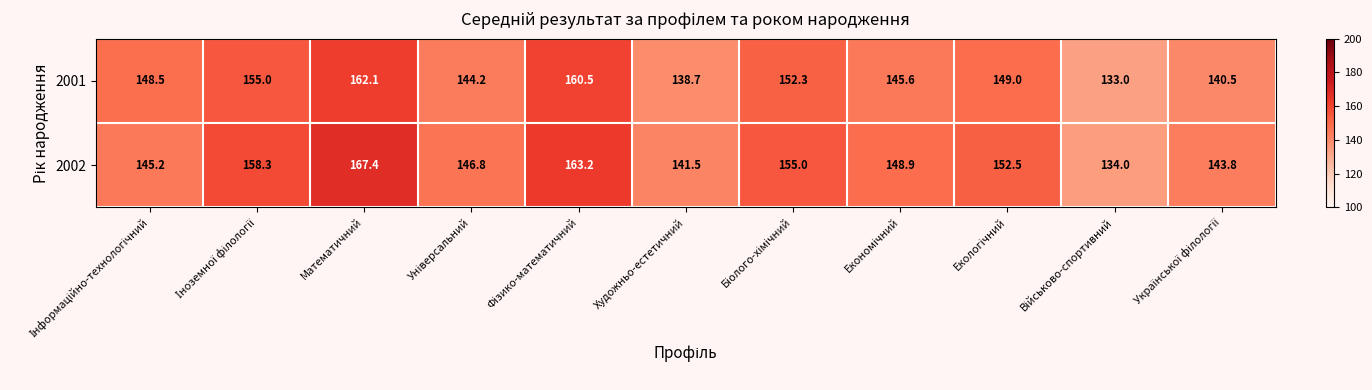

Reading left to right, what are all the values shown in this chart?

2001: 148.5	155.0	162.1	144.2	160.5	138.7	152.3	145.6	149.0	133.0	140.5
2002: 145.2	158.3	167.4	146.8	163.2	141.5	155.0	148.9	152.5	134.0	143.8